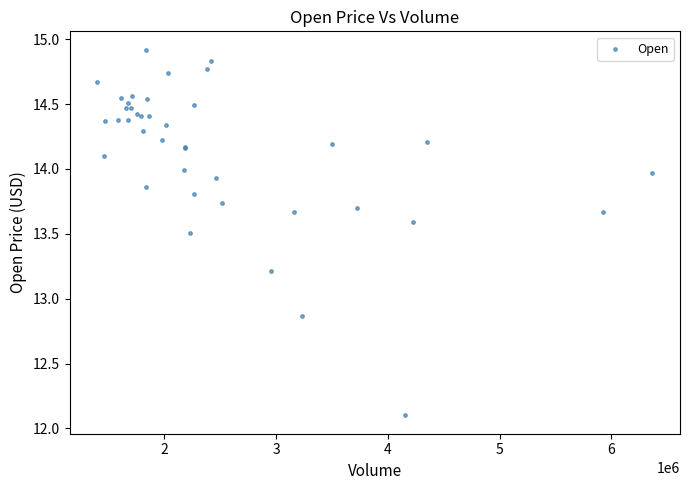

What Y value in the scatter plot is closest to 13?

12.9